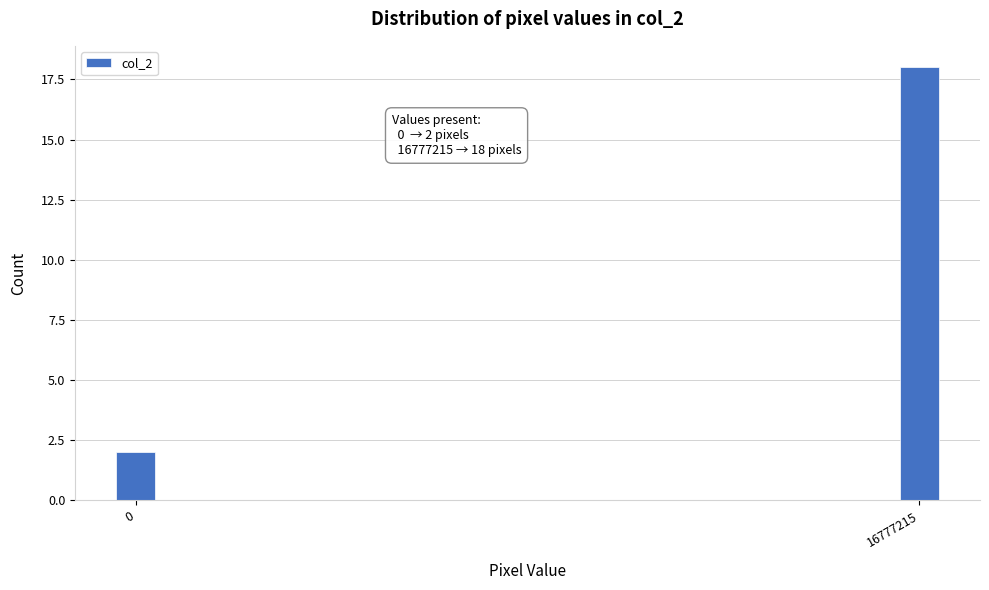

Reading right to left, extract all data points from this chart.

18	2